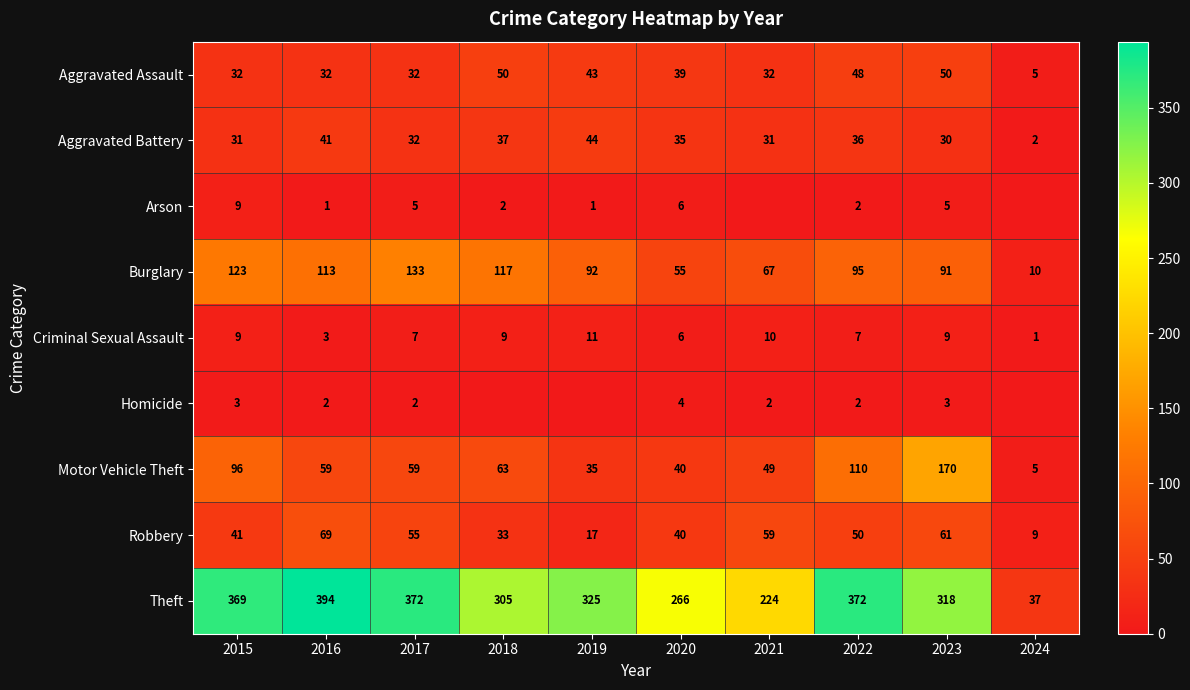

What is the spread (max minus min) of values at 2015?

366